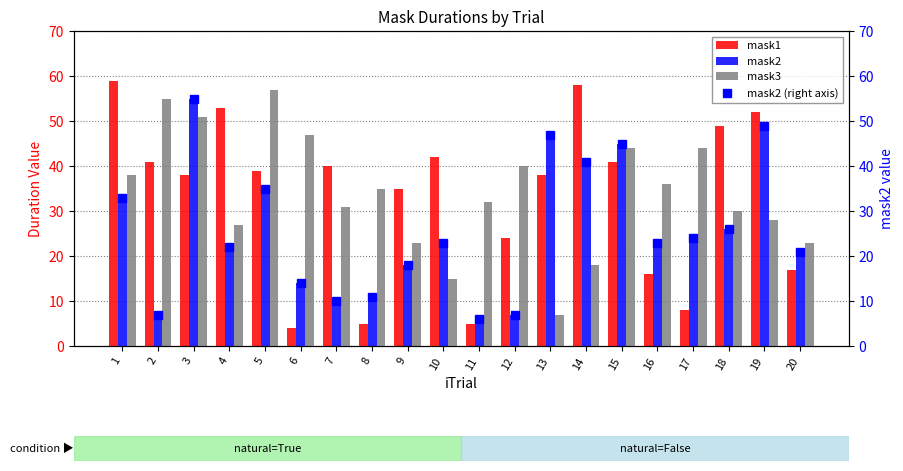

At how many categories does at least one series exceed 51?

7